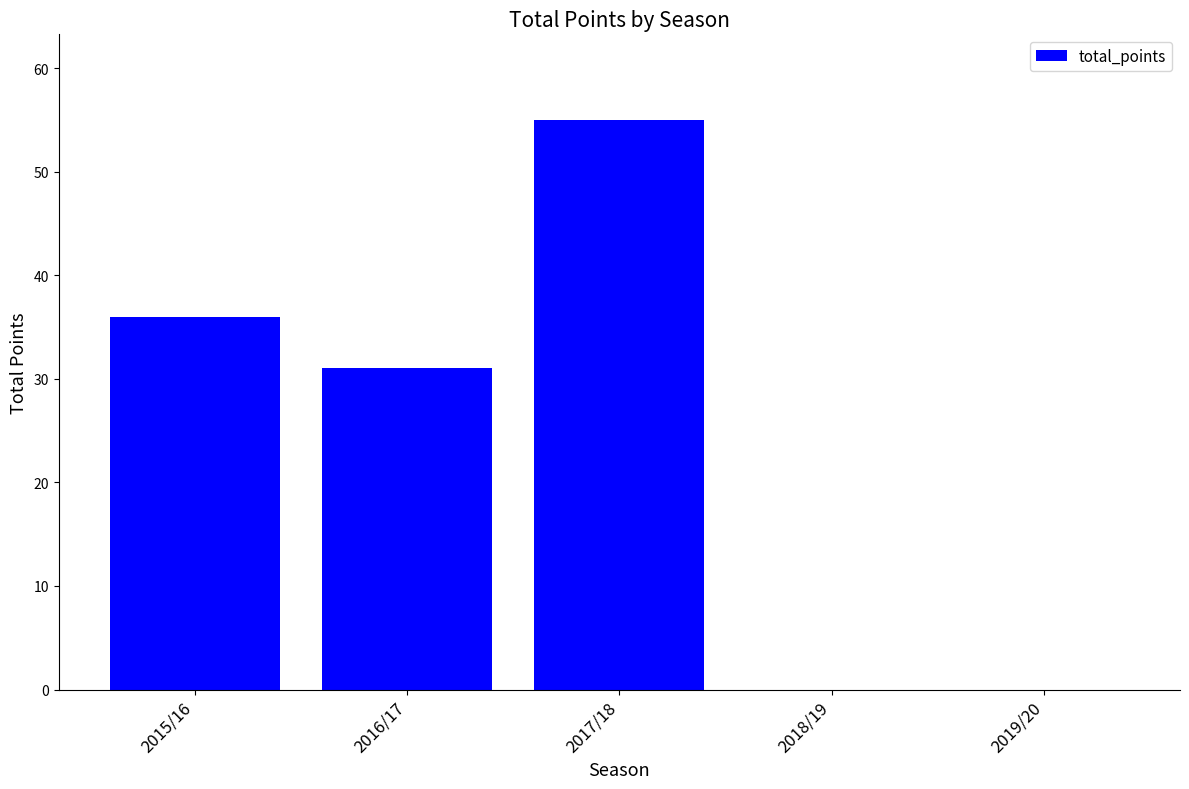

What is the change in value from 2017/18 to 2018/19?

-55